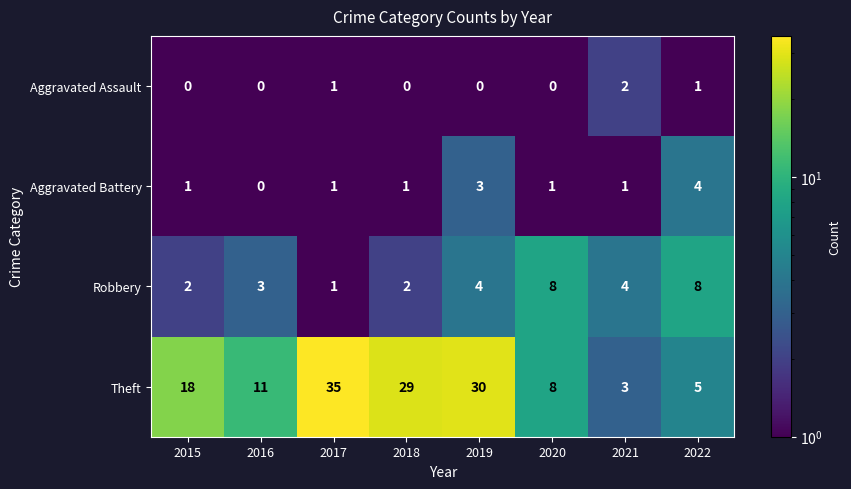

The value of Theft at 2021 is 4. True or false?

False